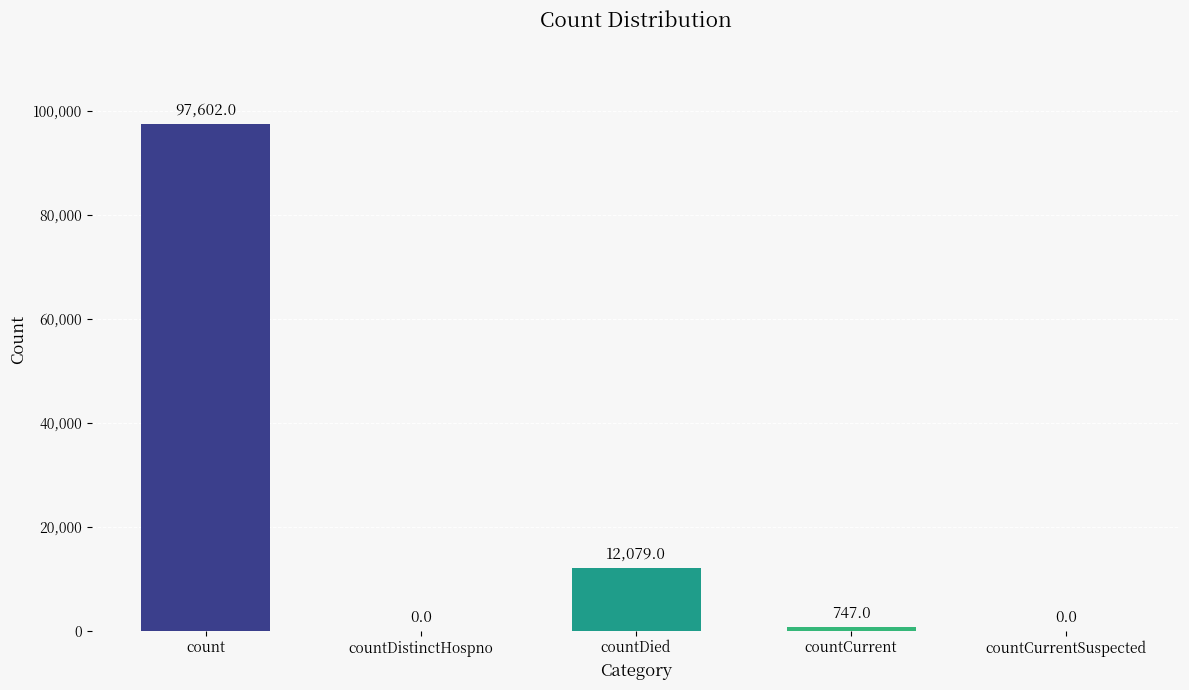

Which category has the highest value across all series?

count